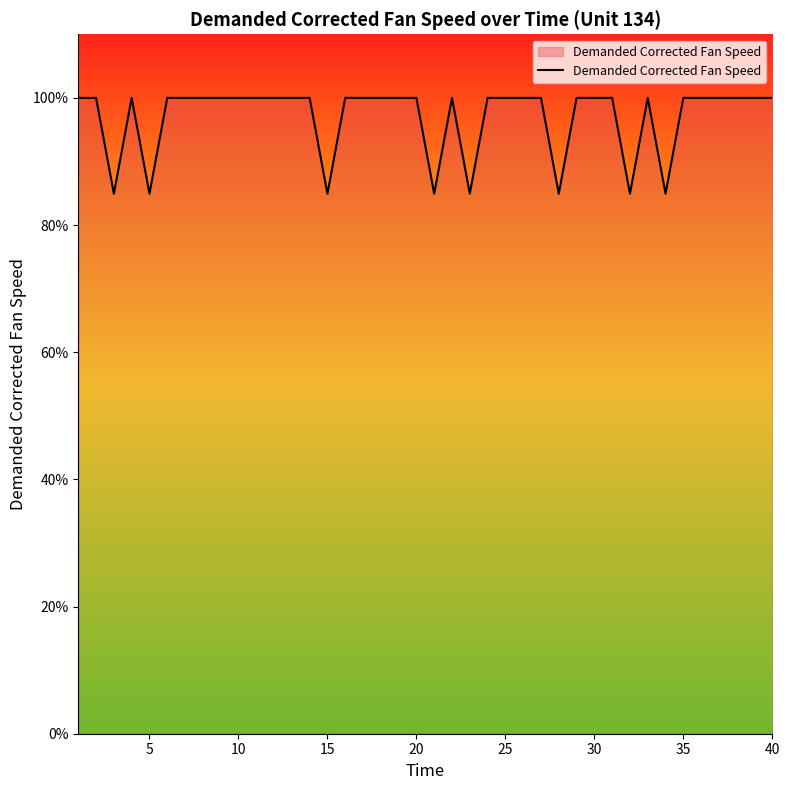

What is the difference between the maximum and minimum values?

15.1